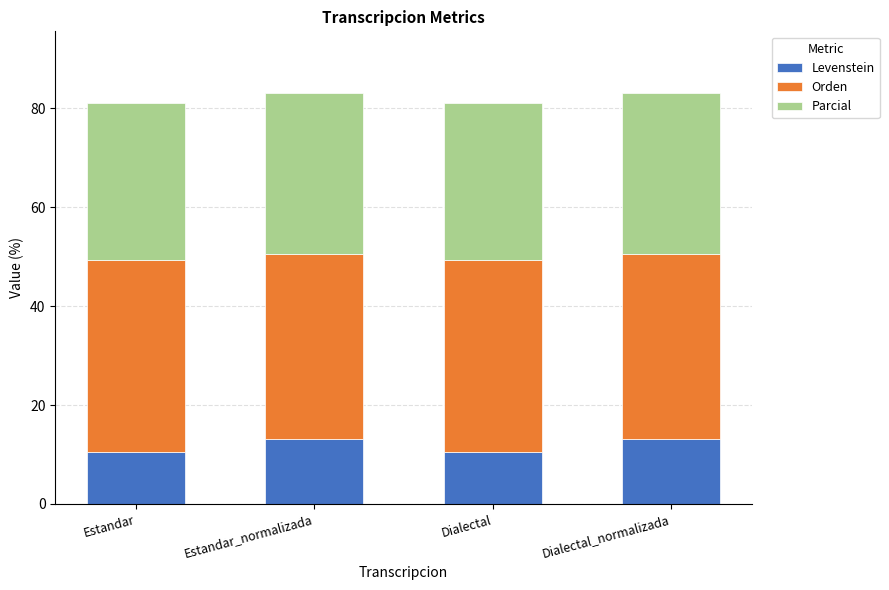

What is the total value across all series at Dialectal_normalizada?

83.1